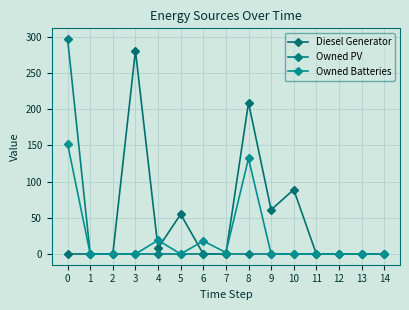

Reading right to left, transcribe all the data shown in this chart.

Diesel Generator: 0	0	0	0	89	61	209	0	0	55	8	281	0	0	0
Owned PV: 0	0	0	0	0	0	0	0	0	0	0	0	0	0	297
Owned Batteries: 0	0	0	0	0	0	132	2	18	0	19	0	0	0	152